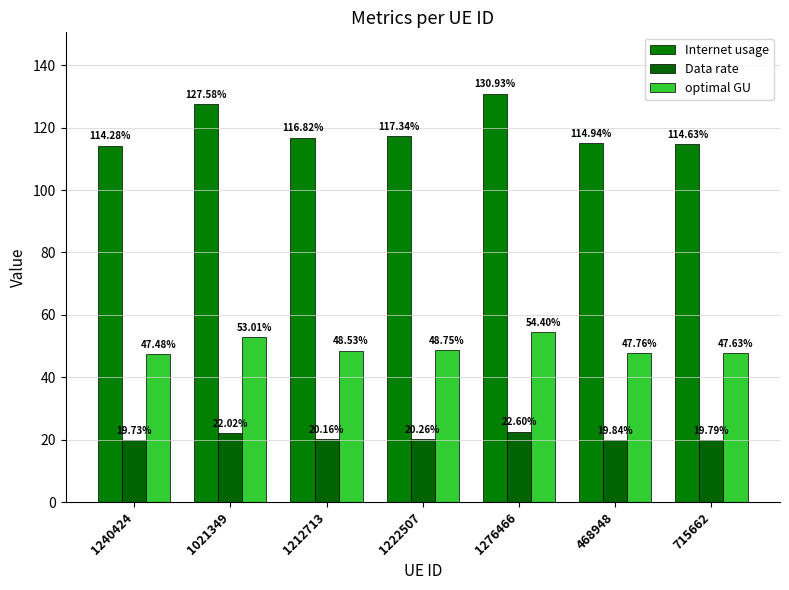

At which category is the sum across all series the highest?

1276466